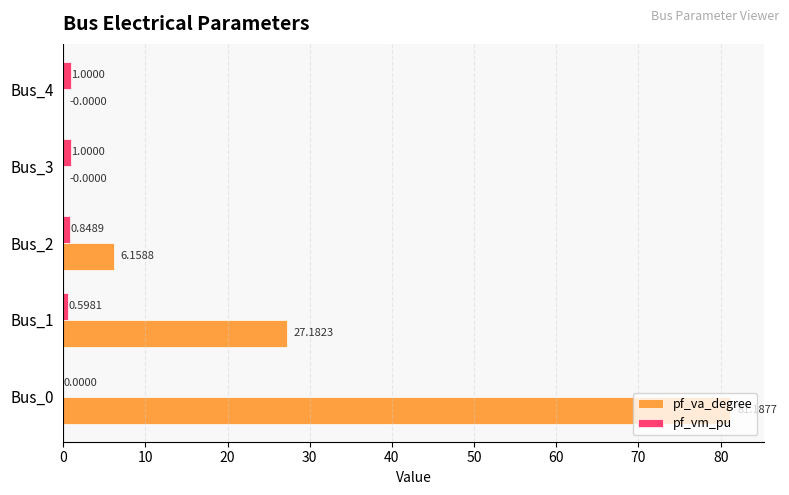

Between Bus_1 and Bus_4, which series saw the biggest shift?

pf_va_degree